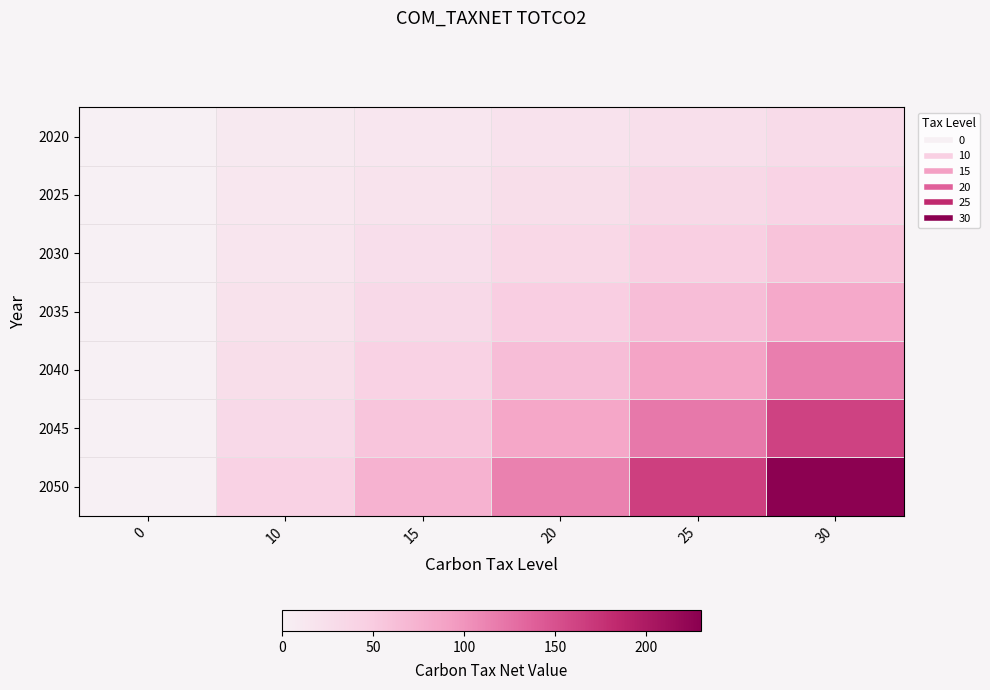

What is the total value across all series at 25?

544.6